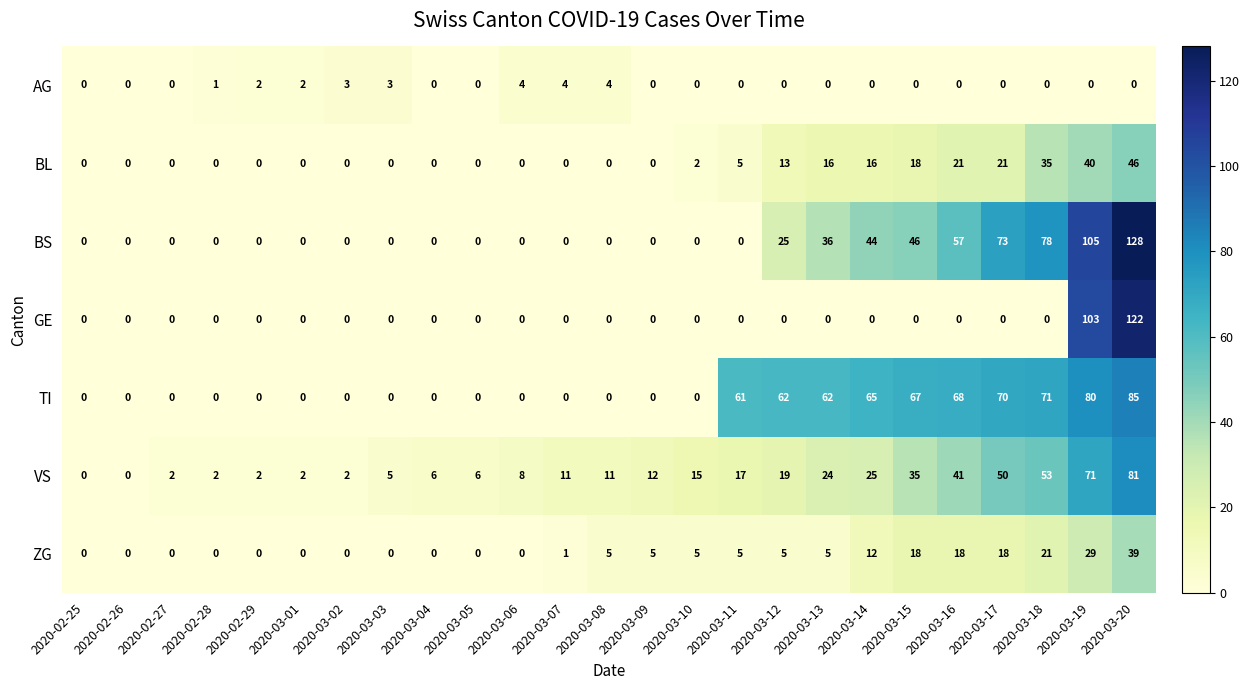

Which series has the widest spread of values?

BS